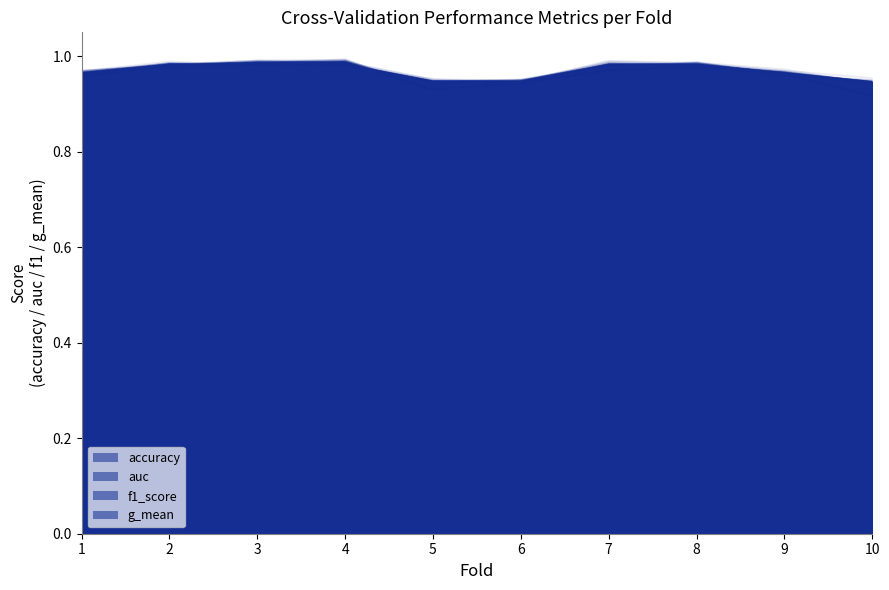

Which label corresponds to the largest value in the chart?

4